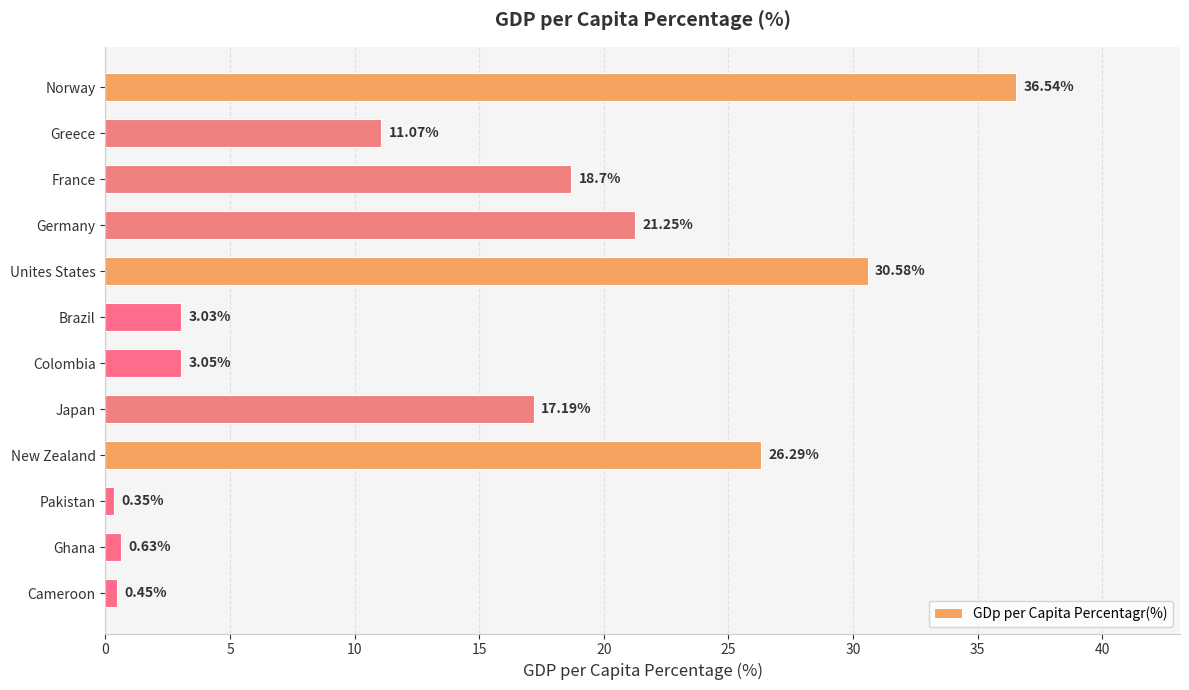

Count the number of values greater than 17.

6